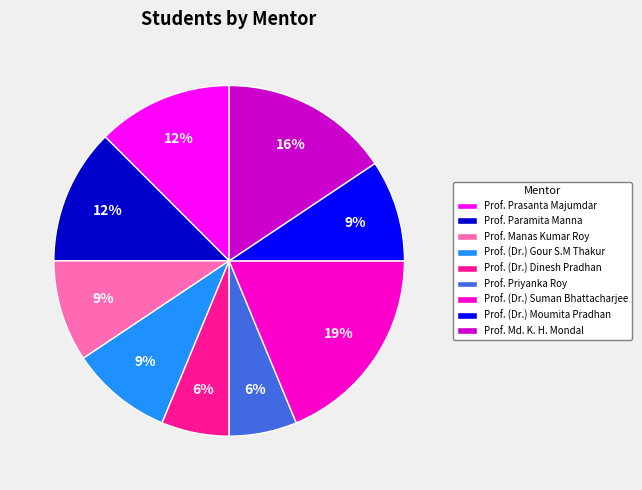

Which slice is the largest?

Prof. (Dr.) Suman Bhattacharjee